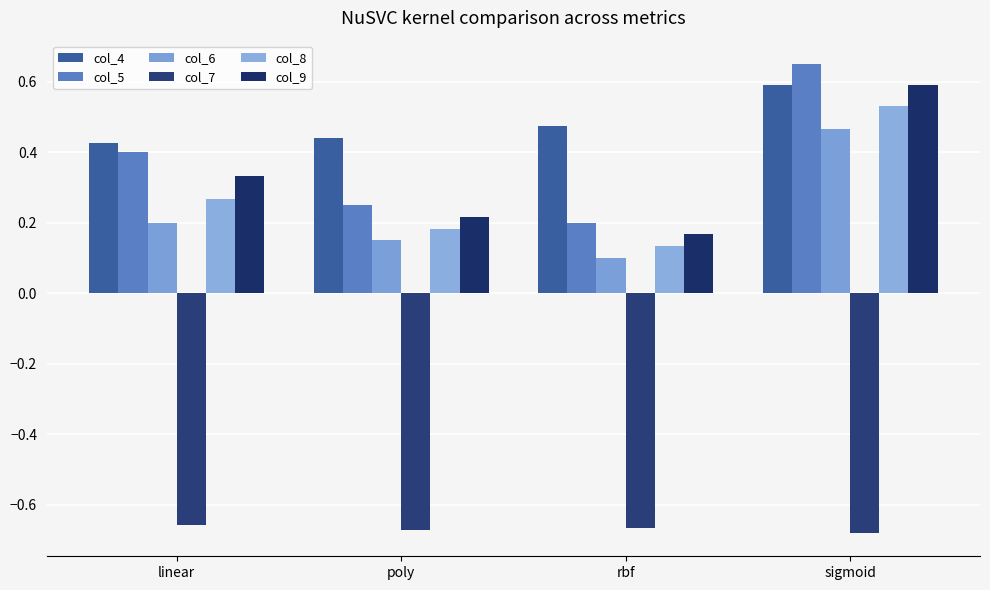

Rank the categories by col_4 value from lowest to highest.

linear, poly, rbf, sigmoid